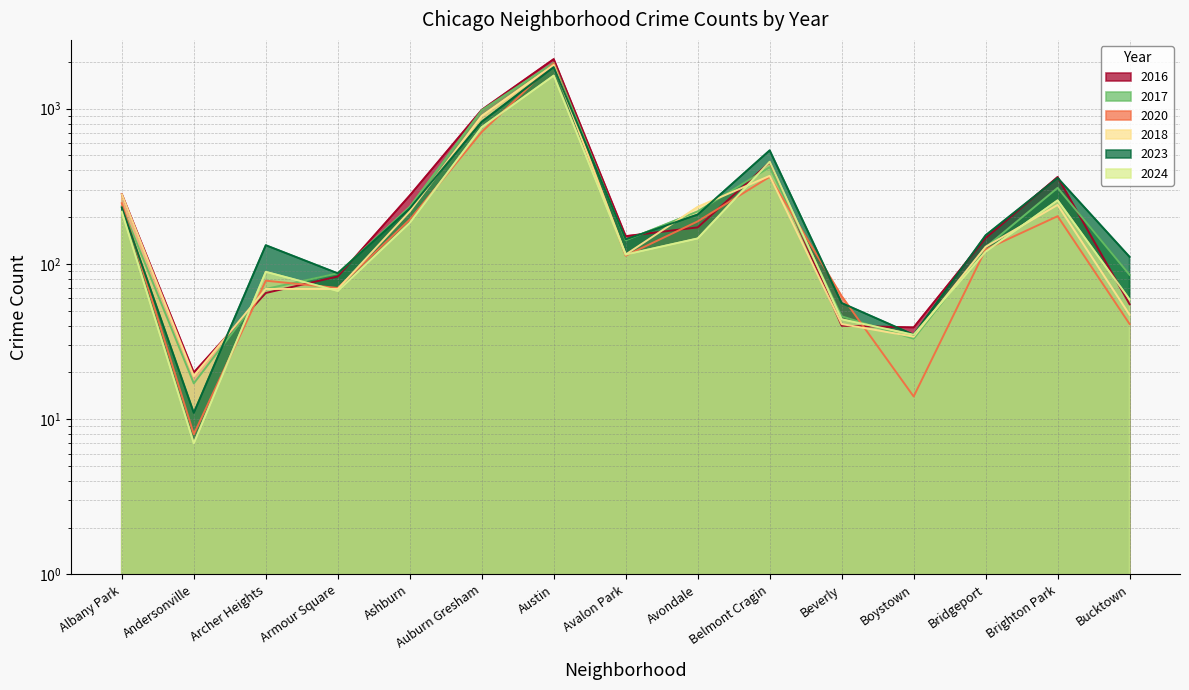

Which label corresponds to the smallest value in the chart?

Andersonville